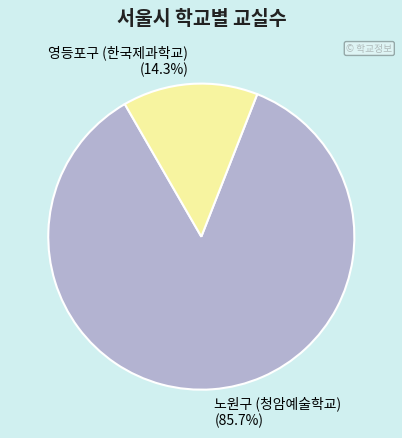

To the nearest percent, what is the difference between the largest and smallest slice percentages?

71%